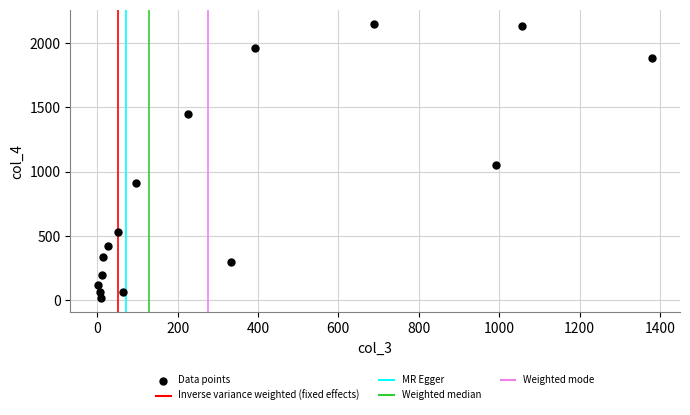

What is the range of X values (max minus min)?

1379